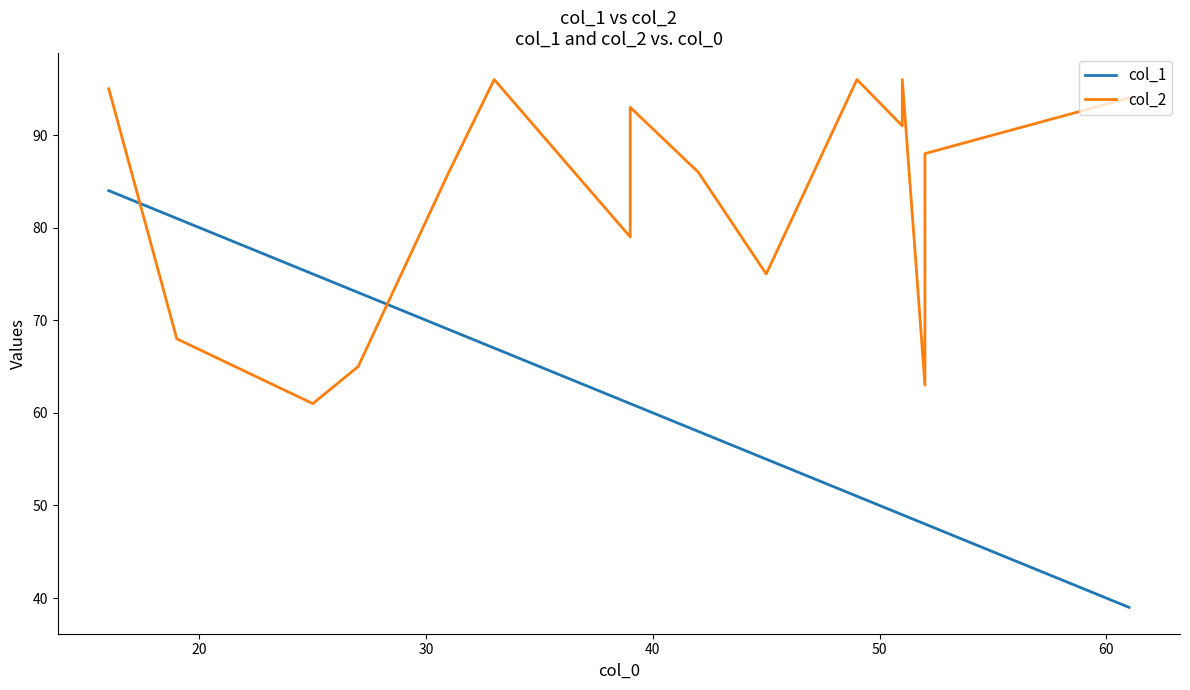

After their last crossing, which series has the higher values: col_2 or col_1?

col_2